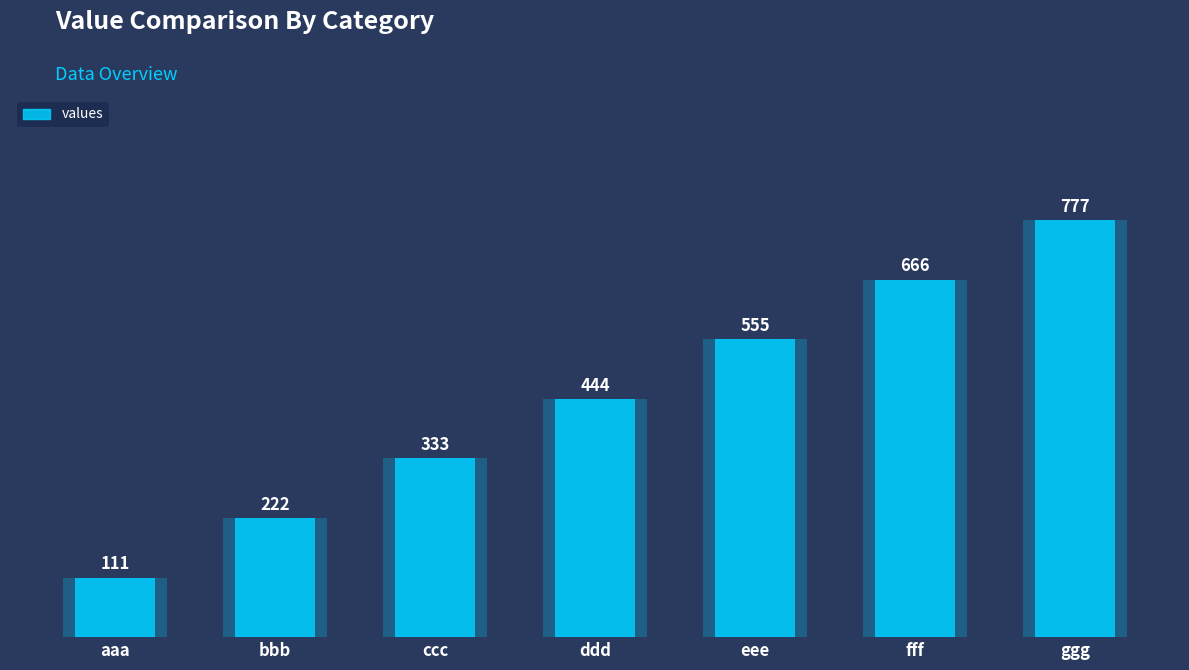

The chart shows a value of 766 at ddd. True or false?

False